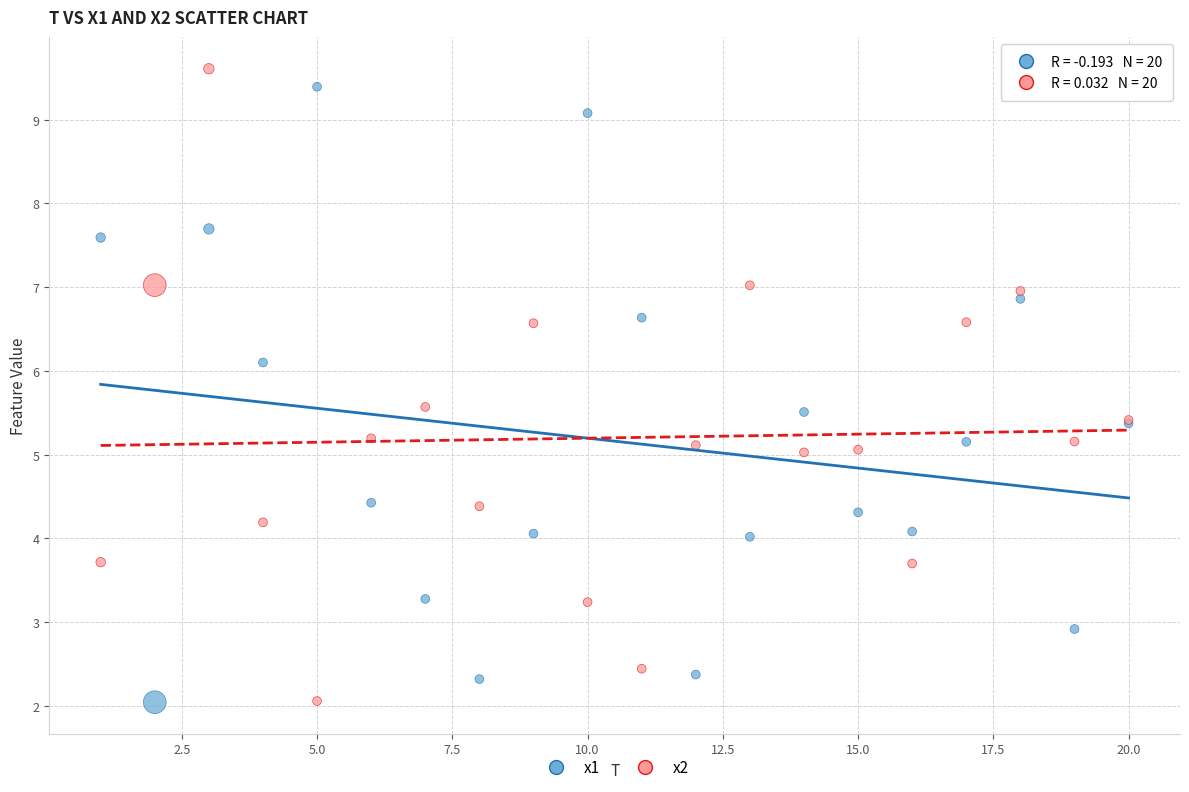

What are all the series names shown in the legend?

x1, x2